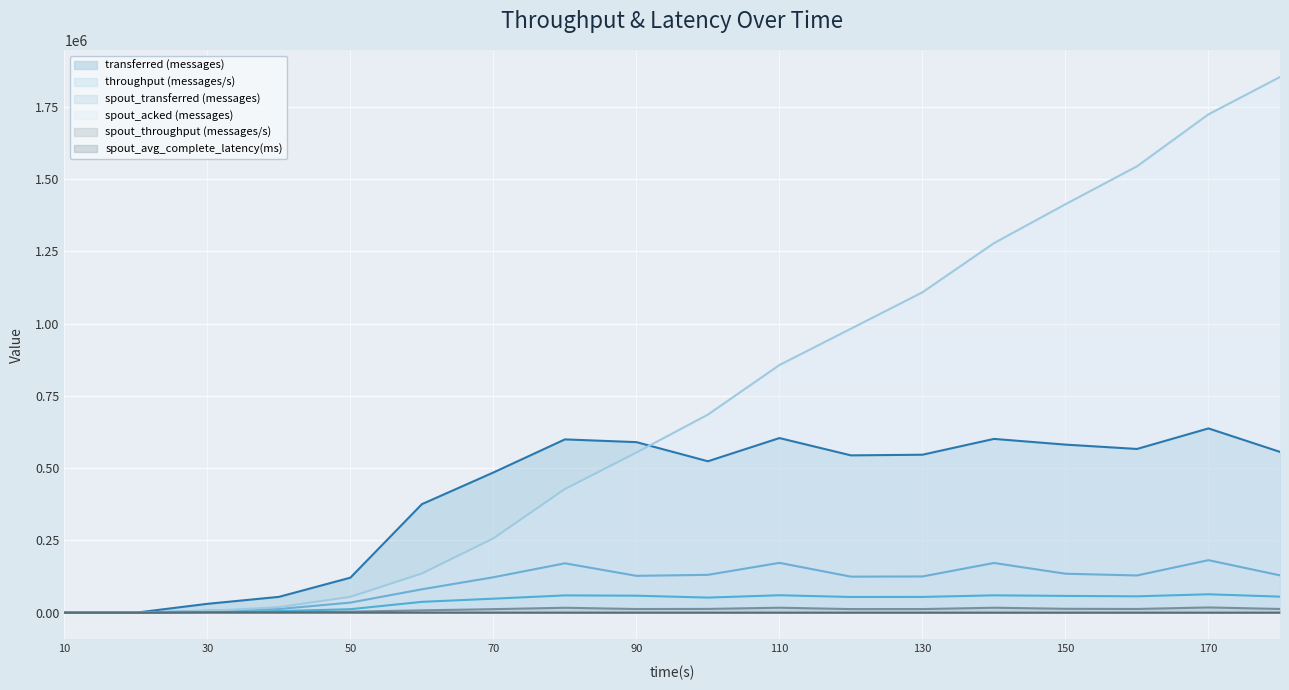

What is the difference between the spout_throughput (messages/s) values at 10 and 150?

13457.0